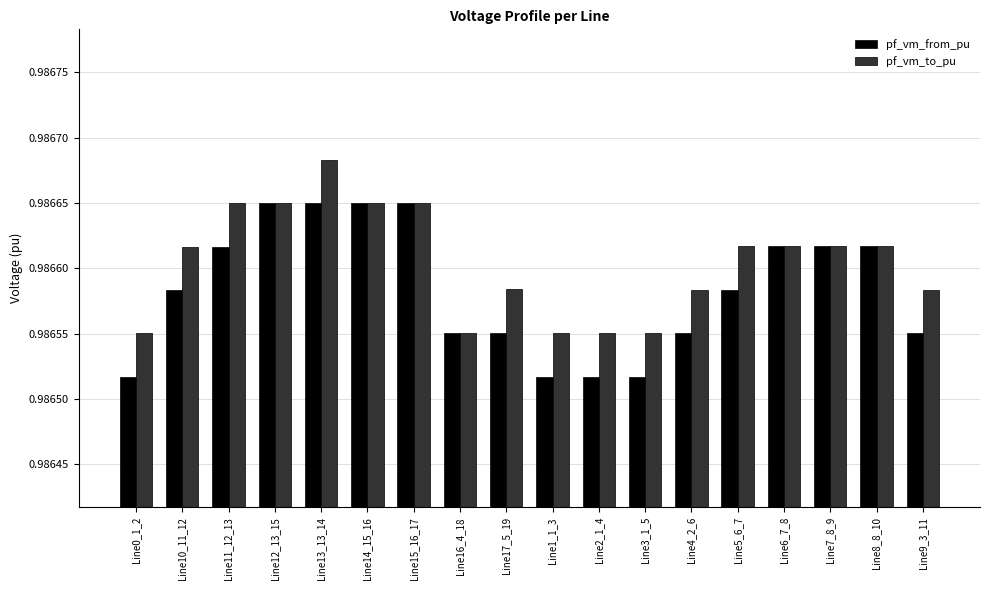

What position from the right is Line10_11_12?

17